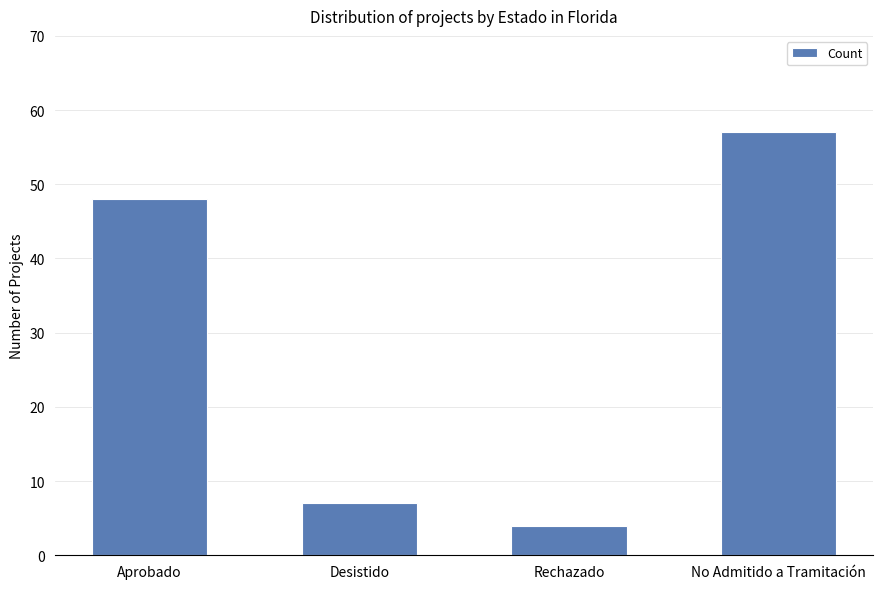

Reading right to left, list all the values displayed in this chart.

57	4	7	48